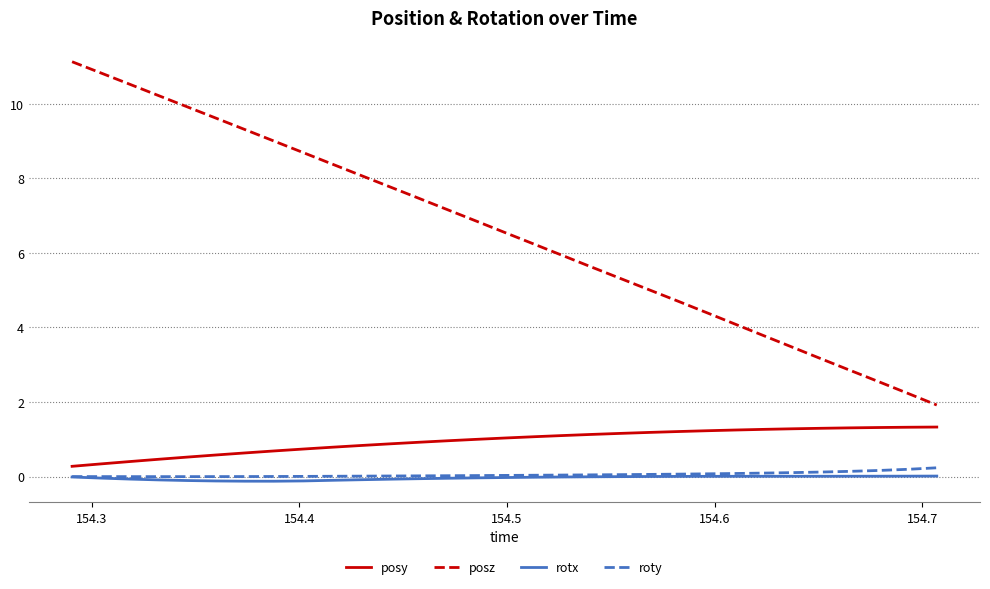

What is the smallest value displayed?

-0.1